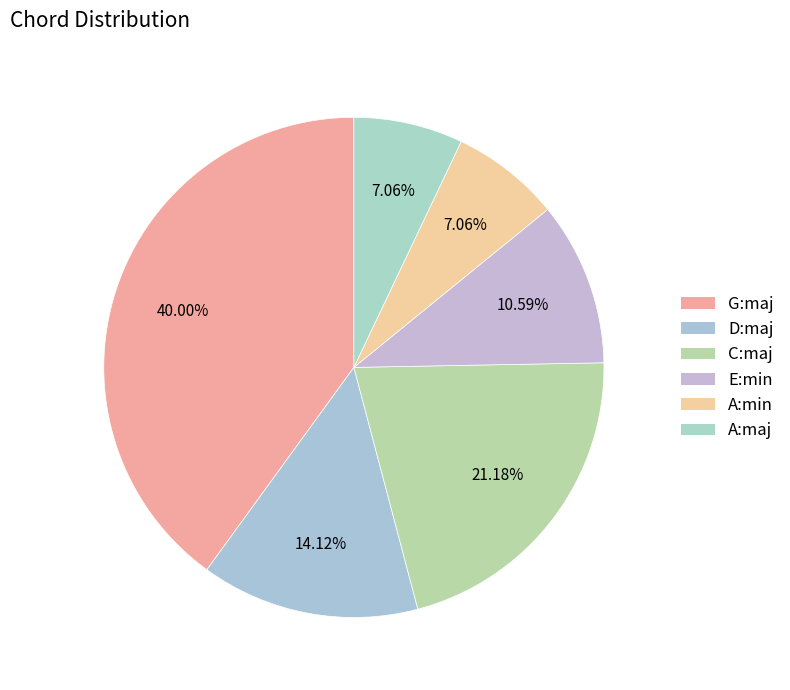

To the nearest percent, what is the combined percentage of A:maj and E:min?

18%